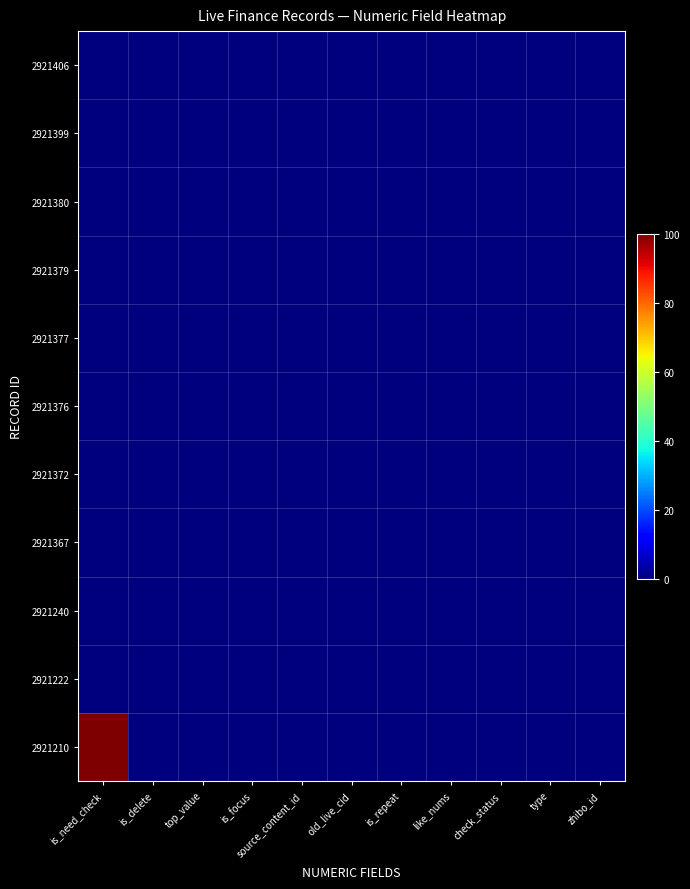

Which has a higher value, is_focus or is_need_check?

is_focus